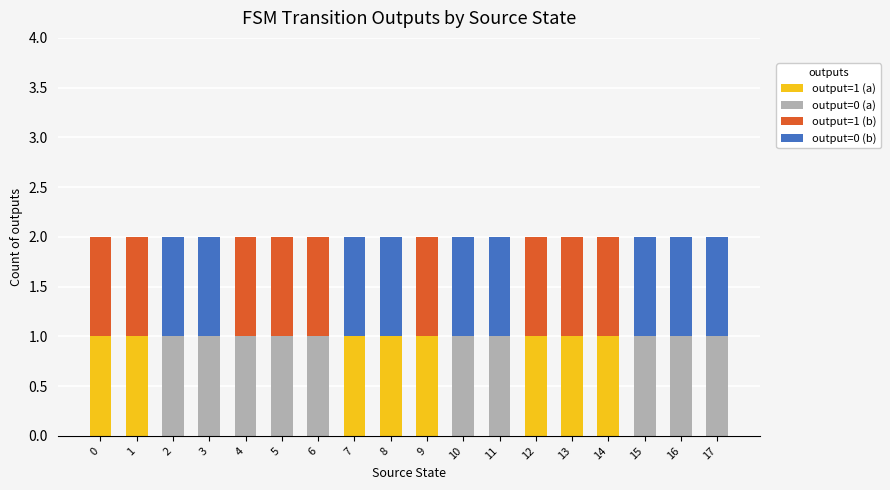

The value of output=1 (a) at 8 is 1. True or false?

True